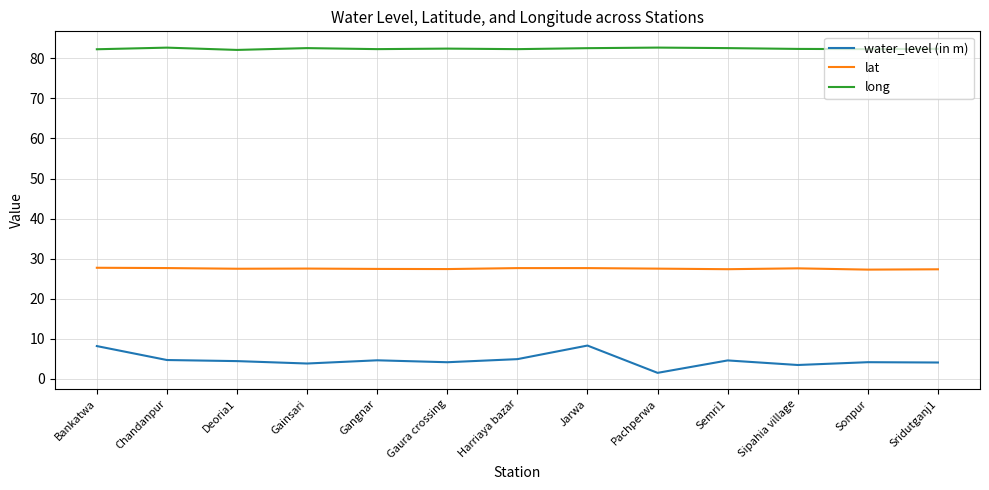

What is the spread (max minus min) of values at Gainsari?

78.7